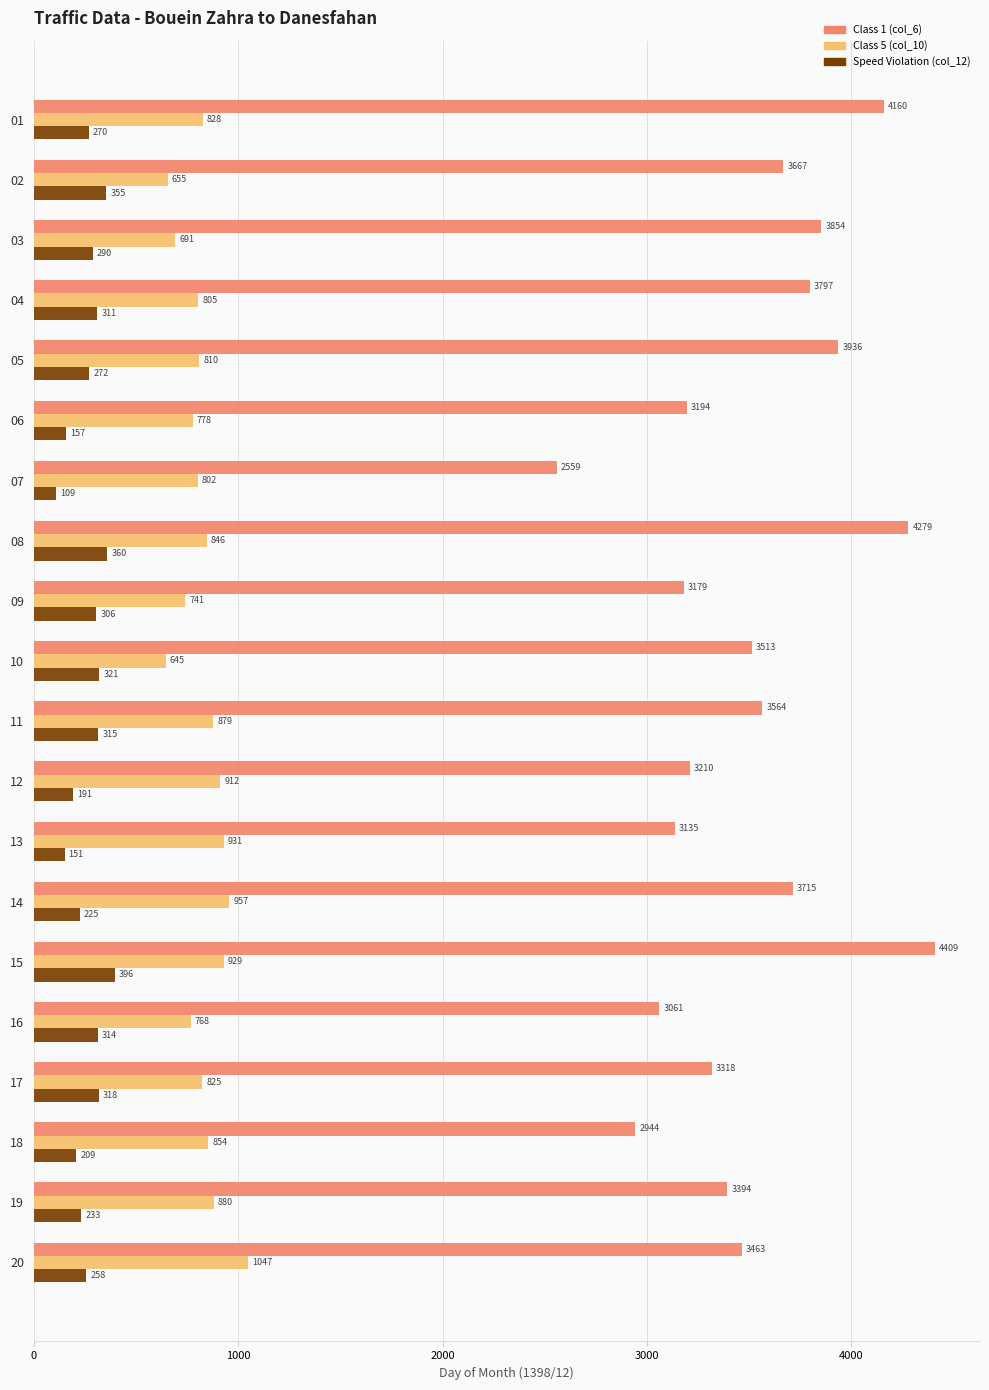

Which series changed the most between 07 and 16?

Class 1 (col_6)